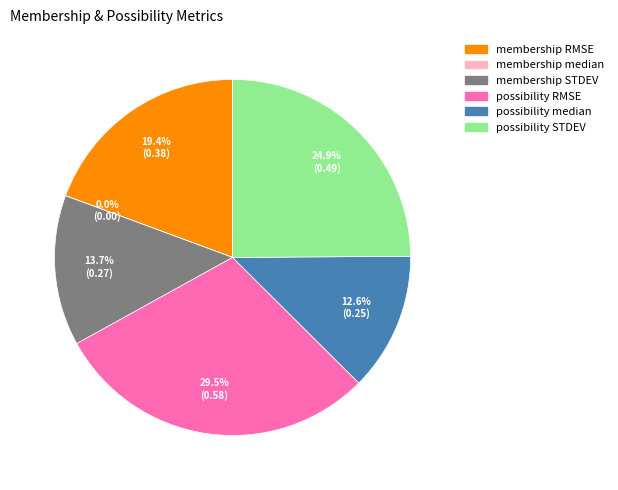

Which has a higher value, possibility RMSE or membership STDEV?

possibility RMSE